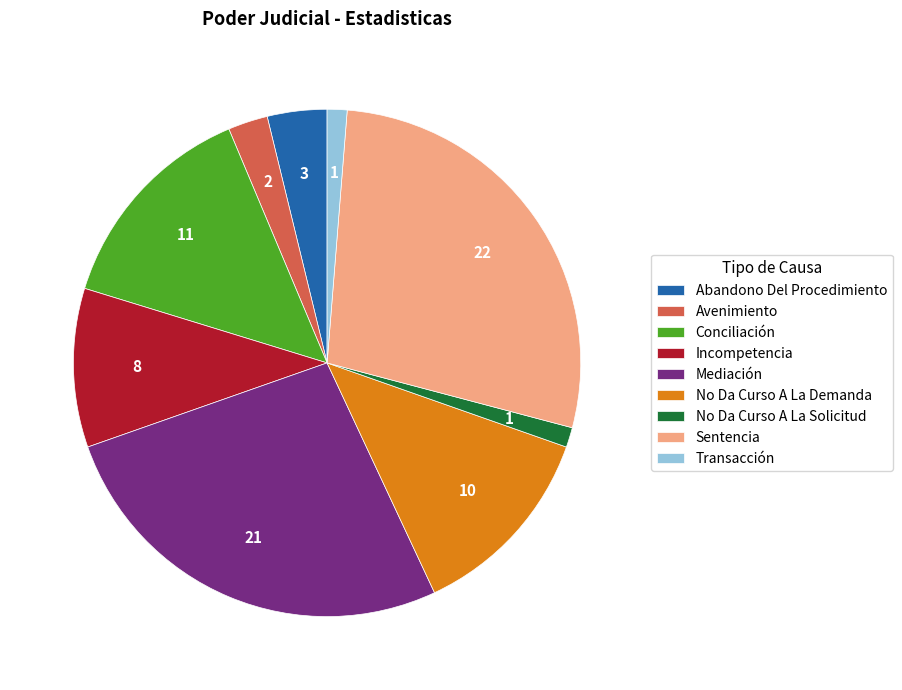

The Transacción slice represents 11% of the pie. True or false?

False